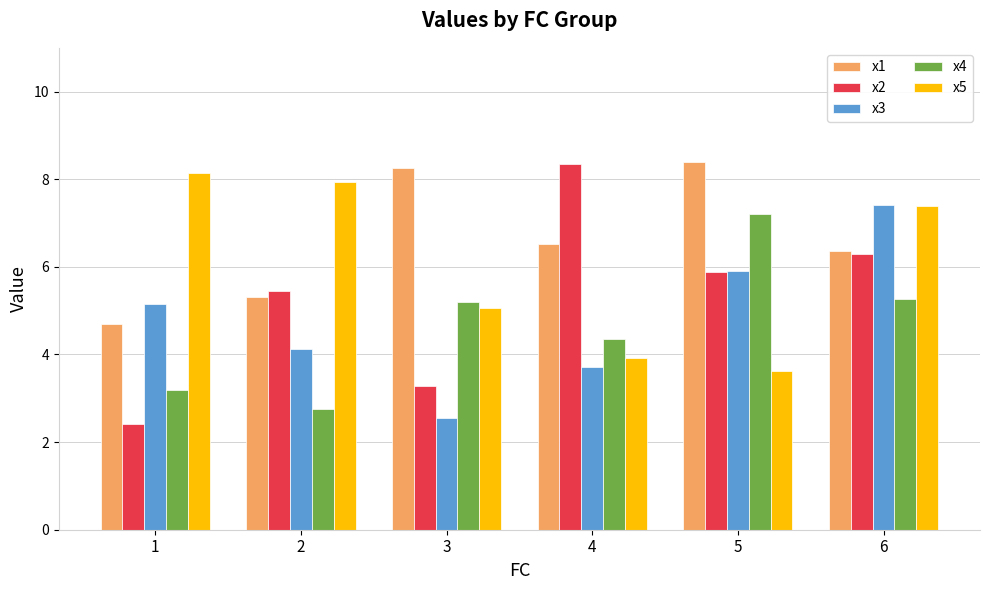

What is the value of the x1 bar at the 5th from the left?

8.4